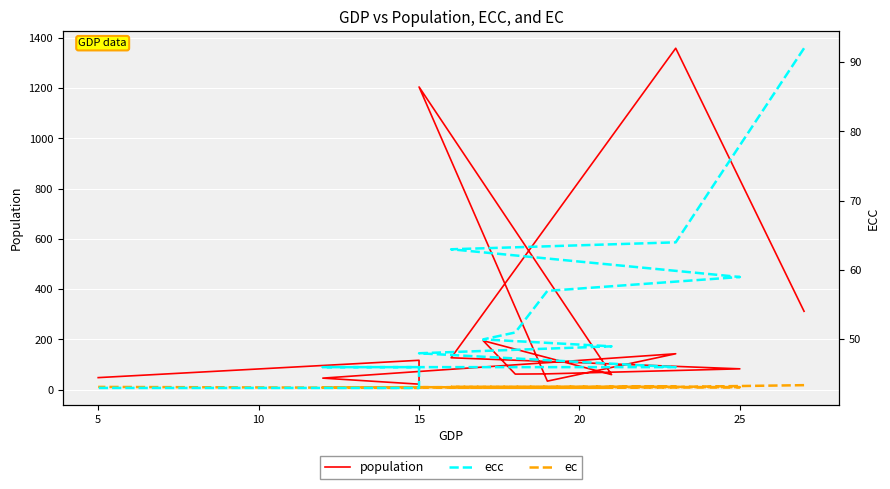

What is the average value of the ecc series?

54